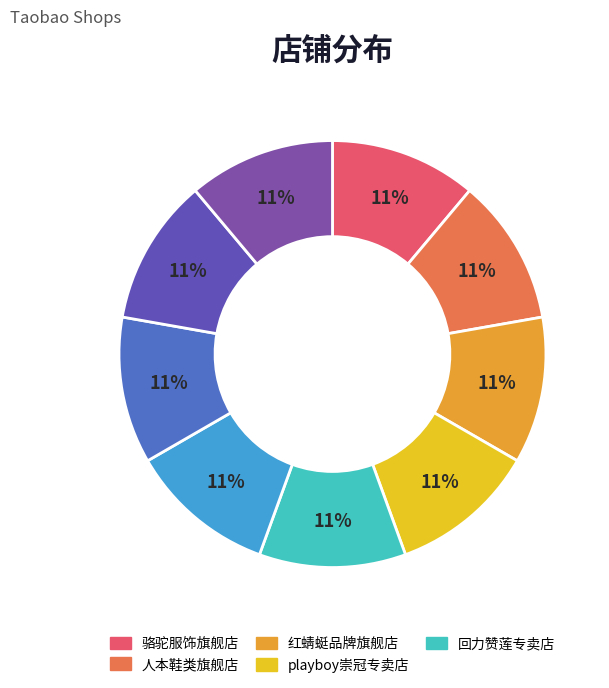

How many slices are in this pie chart?

9